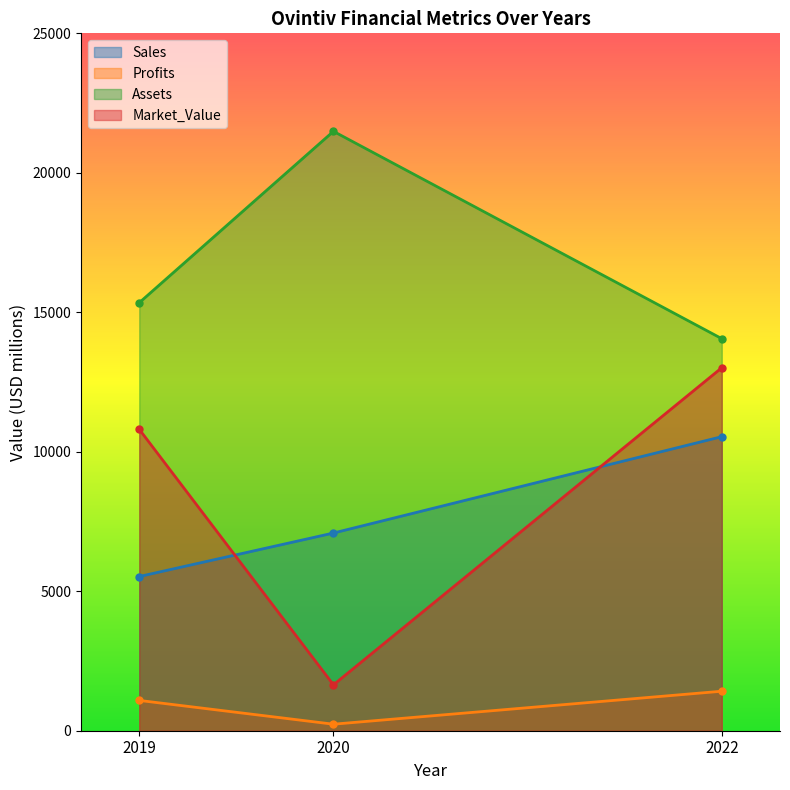

The value of Sales at 2020 is 7087. True or false?

True